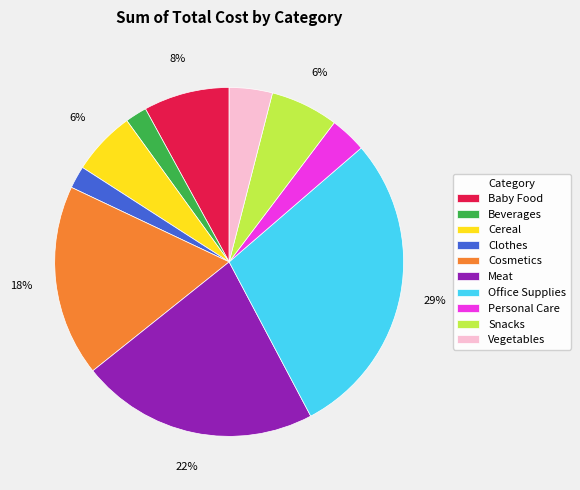

To the nearest percent, what percentage of the pie is Beverages?

2%